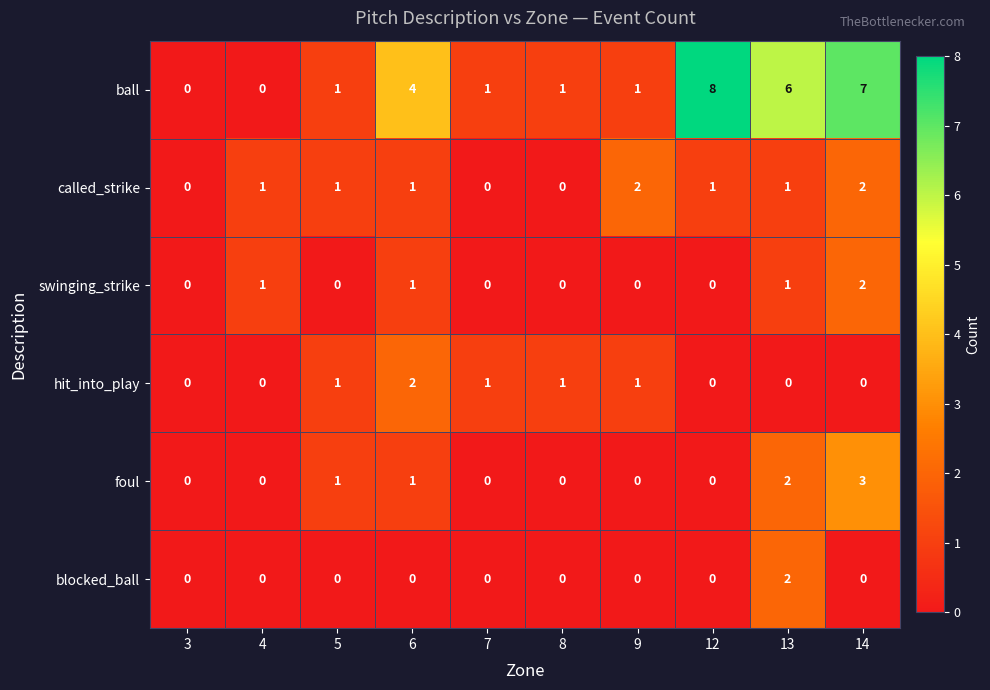

What is the total value across all series at 6?

9